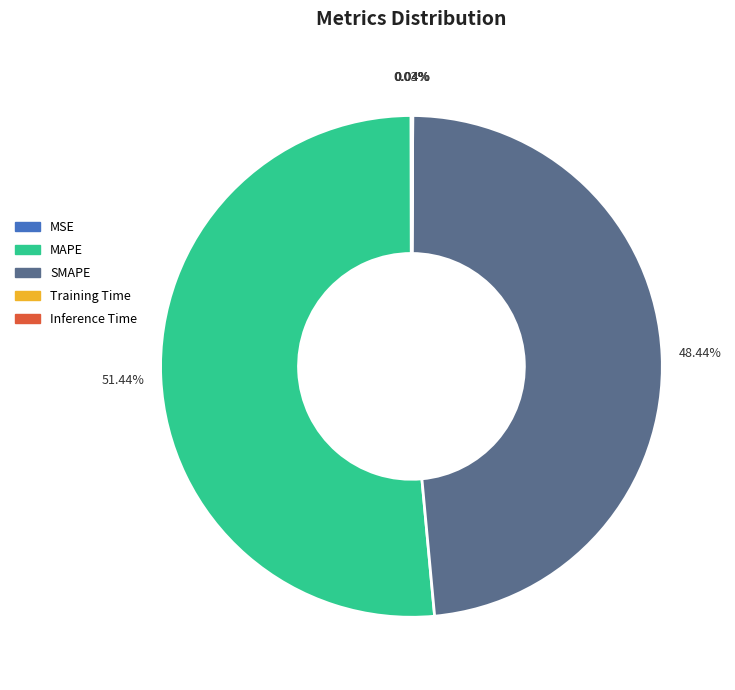

Is there a majority slice in this chart?

Yes